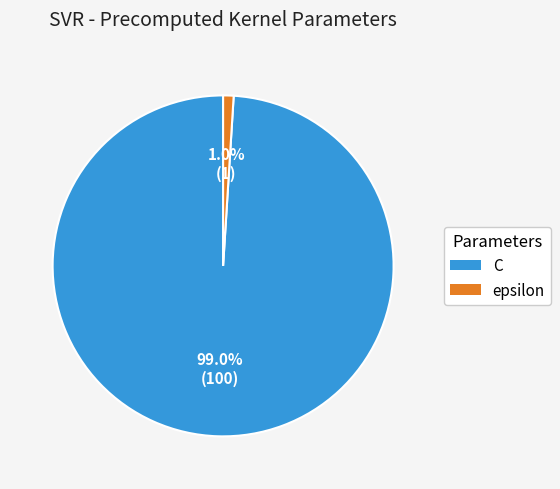

Does any single category account for the majority?

Yes